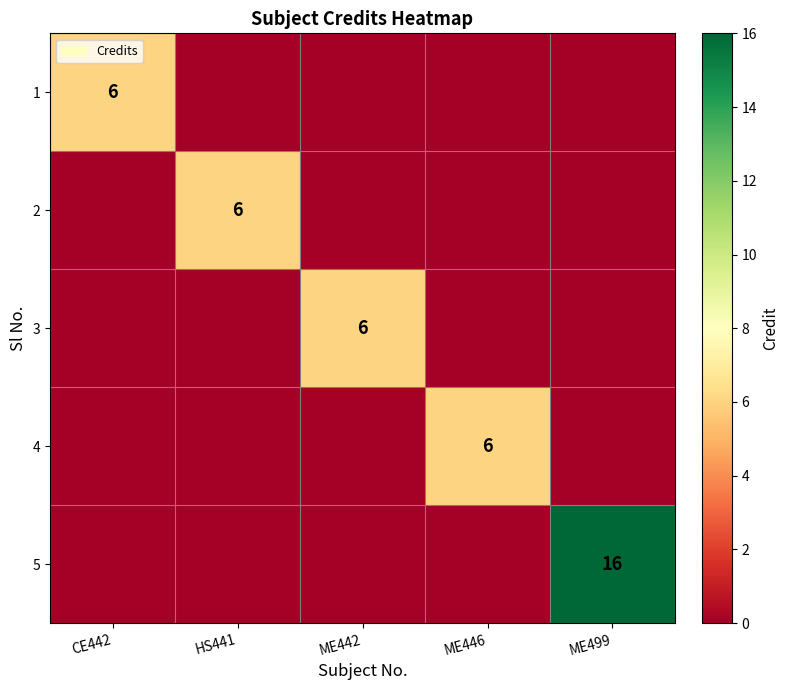

The value of 1 at CE442 is 11. True or false?

False